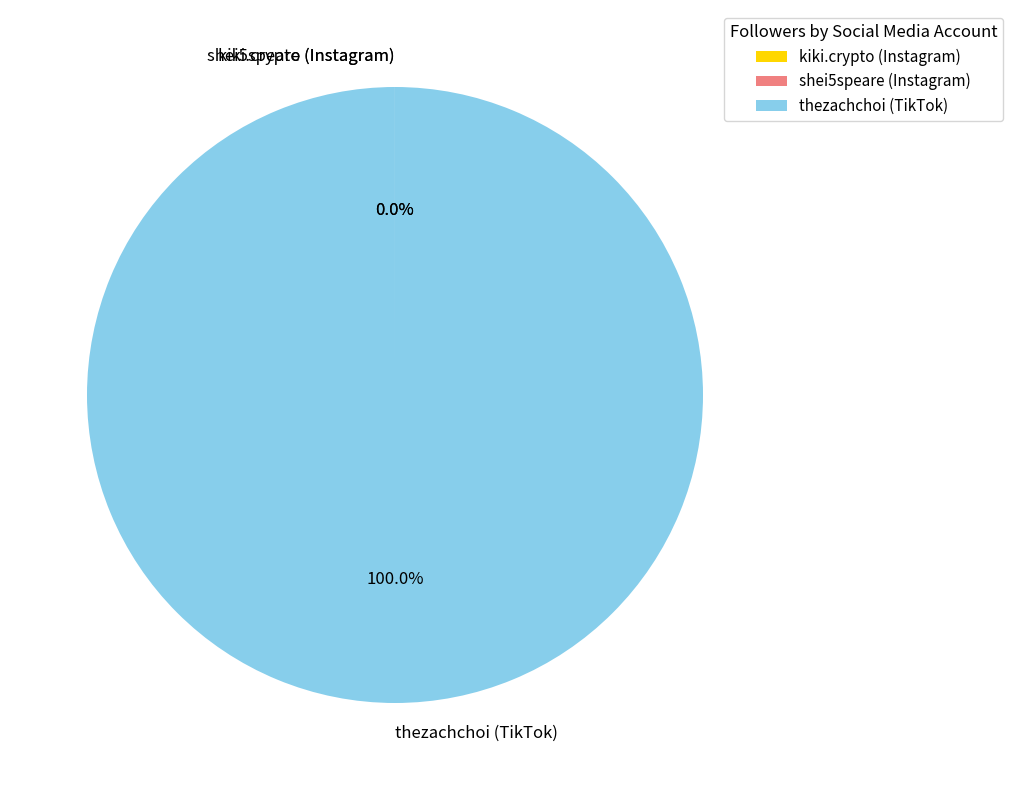

What is the largest slice in the pie chart?

thezachchoi (TikTok)